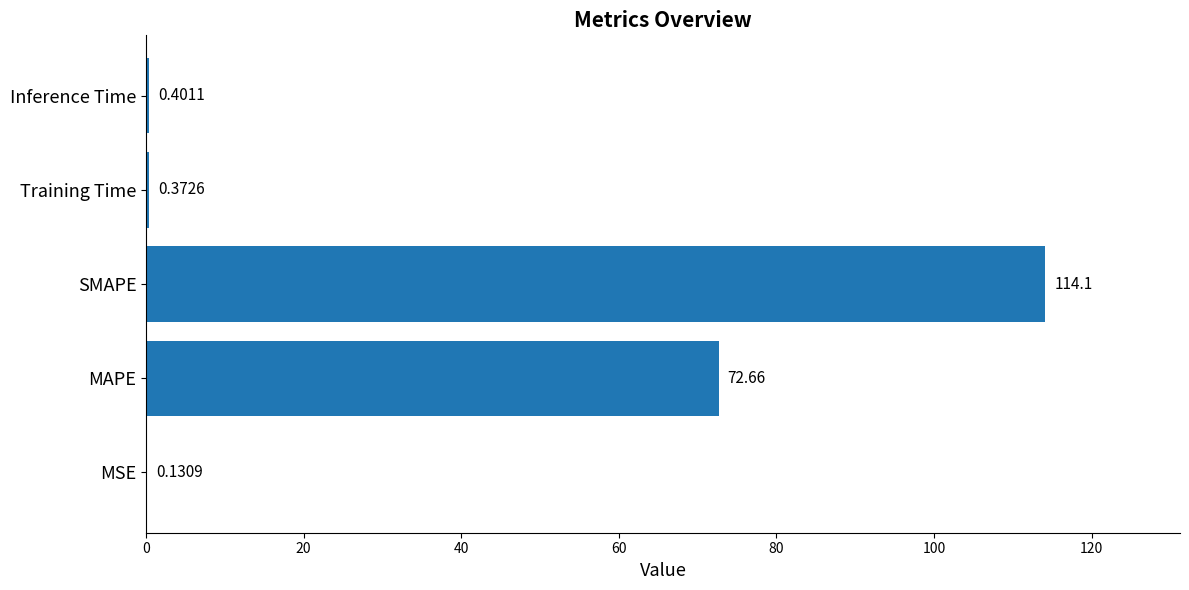

Which category has the highest value across all series?

SMAPE